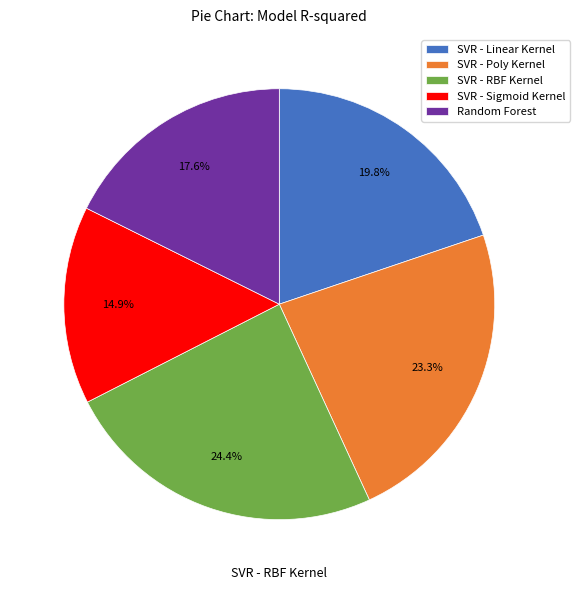

Count the number of slices in the pie.

5